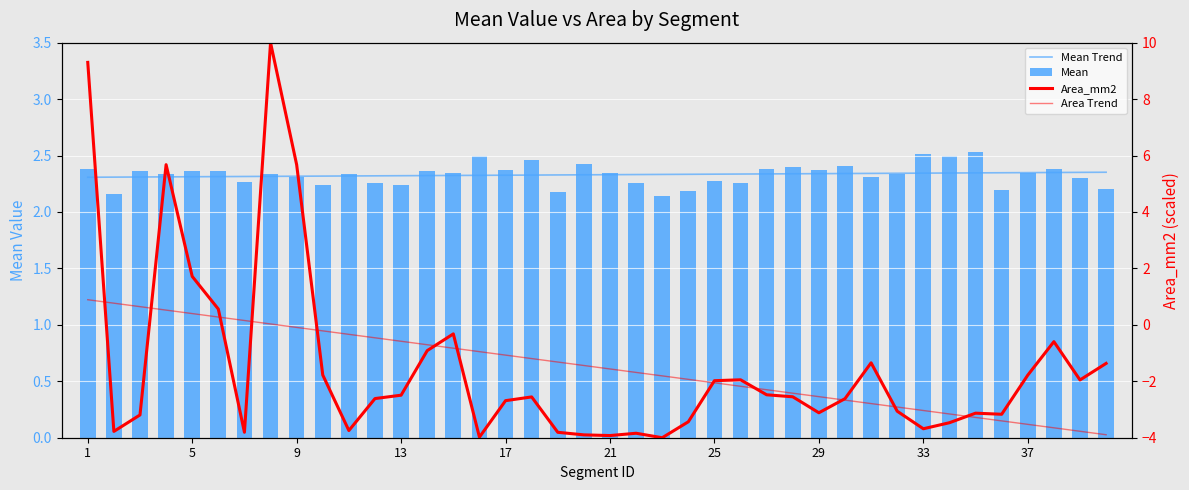

What is the average value of the Area_mm2 series?

-1.5